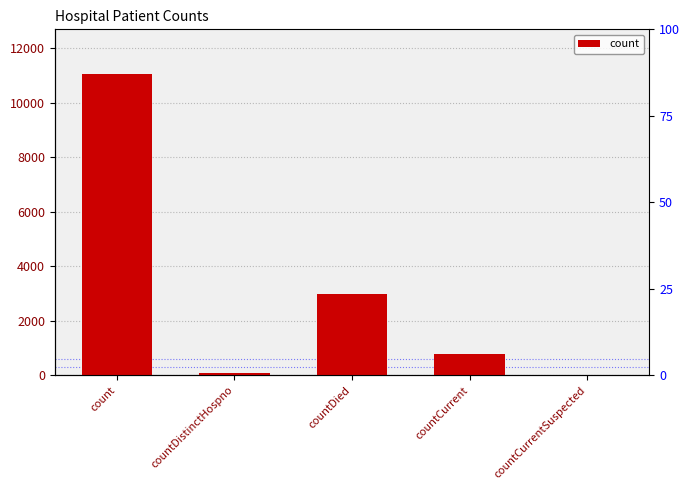

Between countDied and count, which is larger?

count